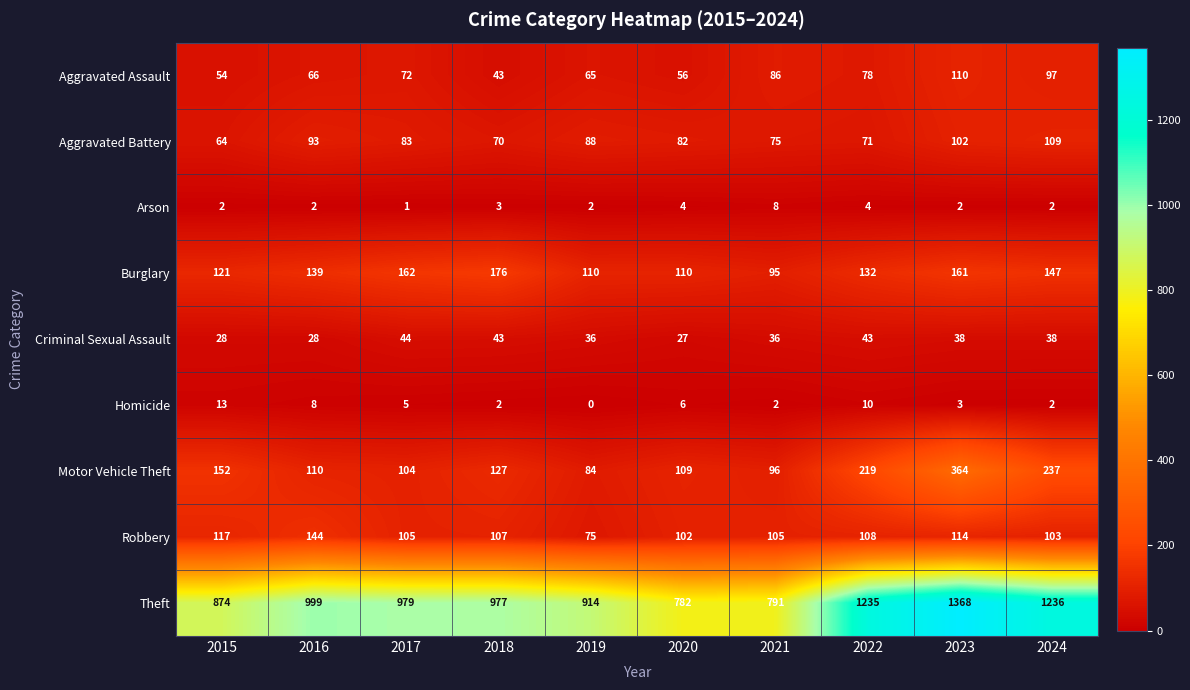

What is the total value across all series at 2017?

1555